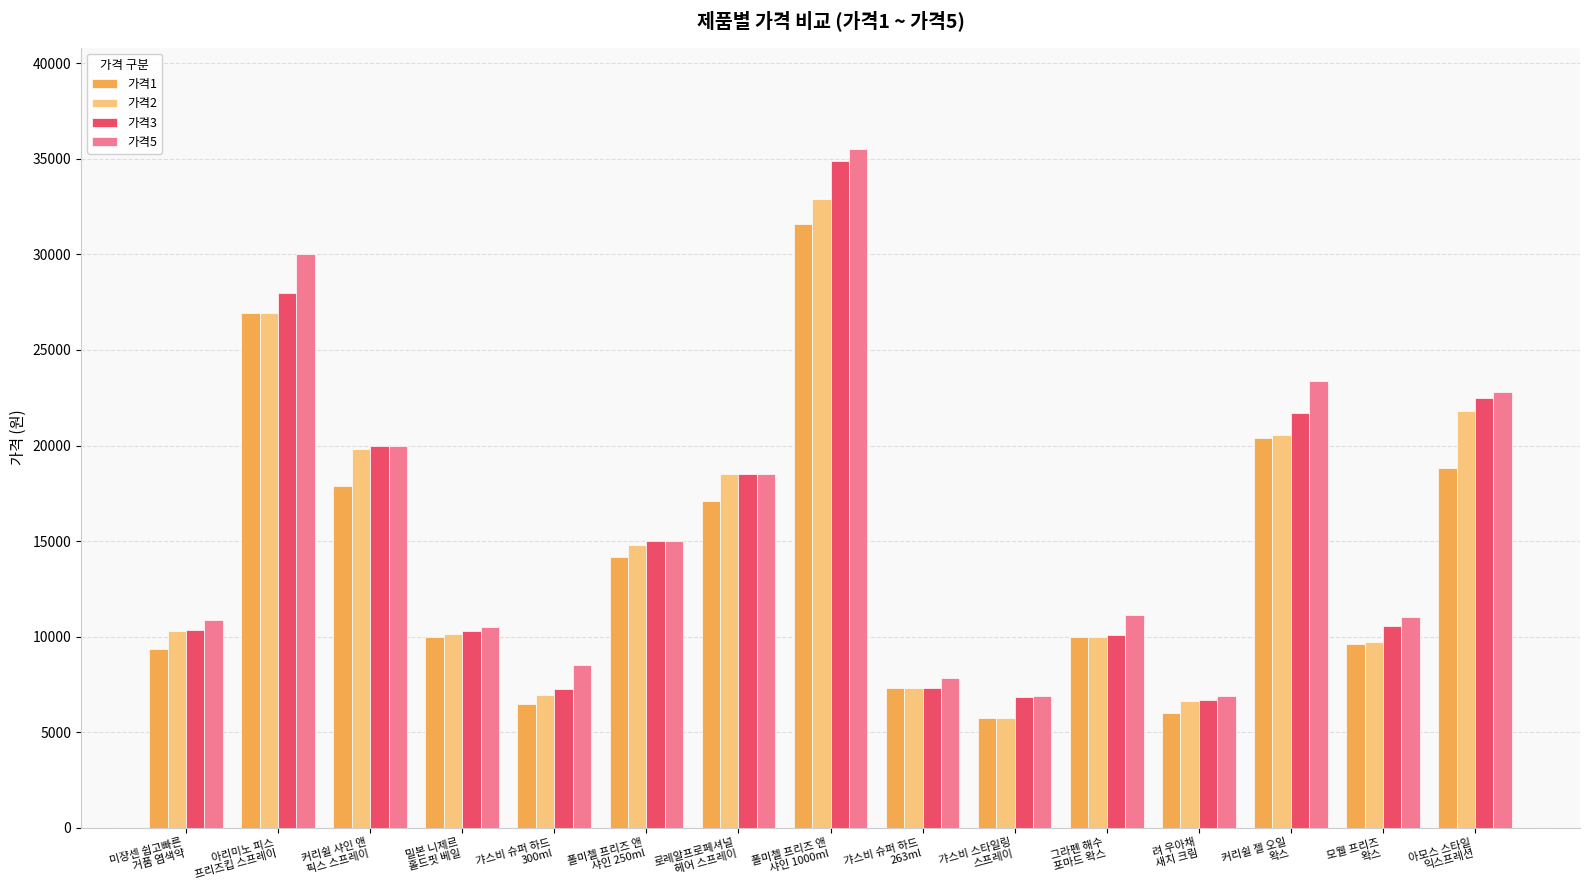

The 가격3 series shows 7300 at 갸스비 슈퍼 하드
263ml. True or false?

True